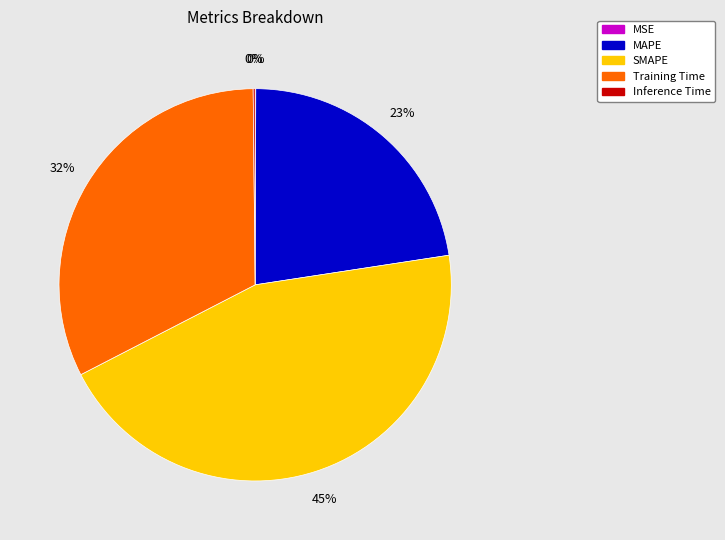

What percentage is the SMAPE slice, to the nearest percent?

45%